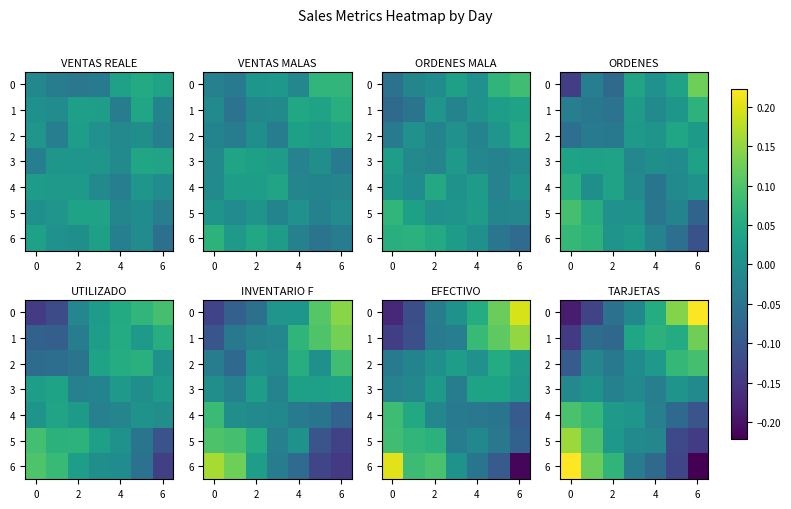

Between −2 and 2, which is larger?

2